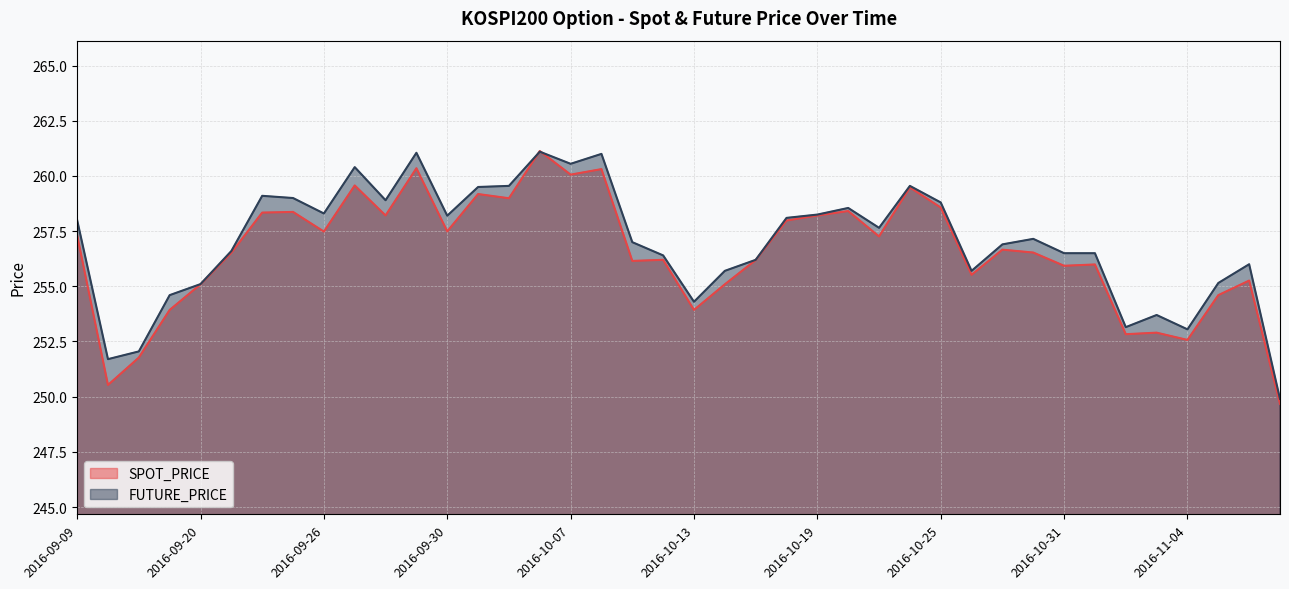

How many times do SPOT_PRICE and FUTURE_PRICE cross each other?

2